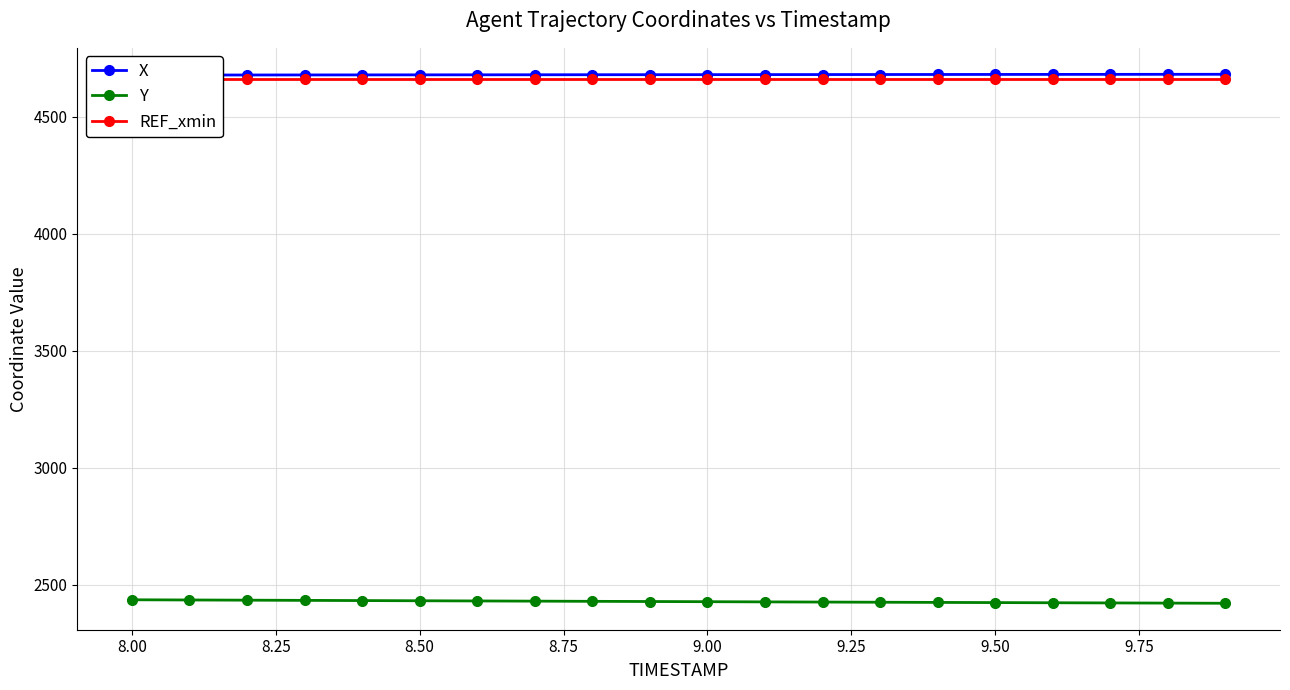

Rank the series by their maximum value, from highest to lowest.

X, REF_xmin, Y